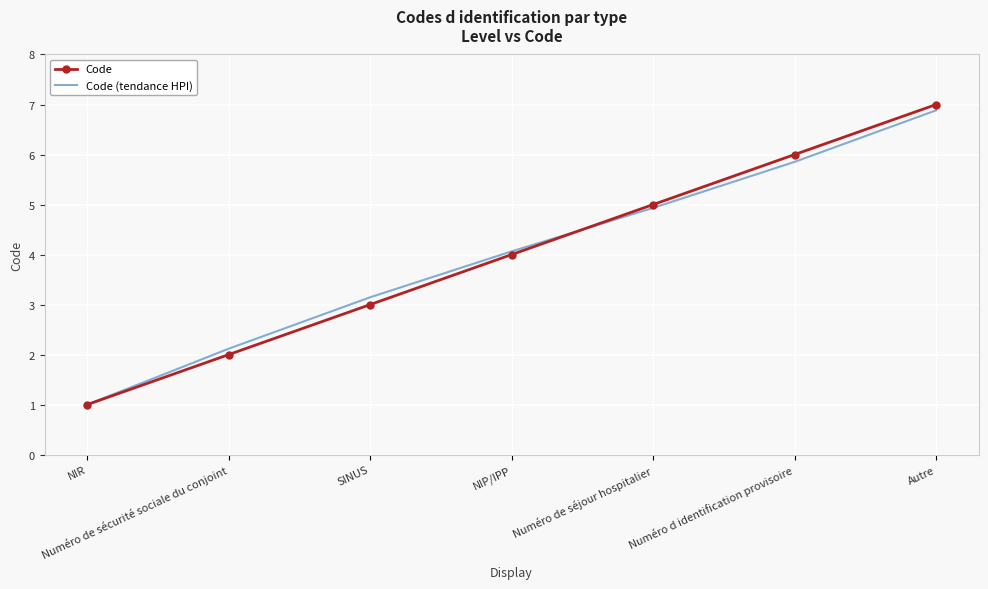

What value does the Code series have at Numéro de sécurité sociale du conjoint?

2.0